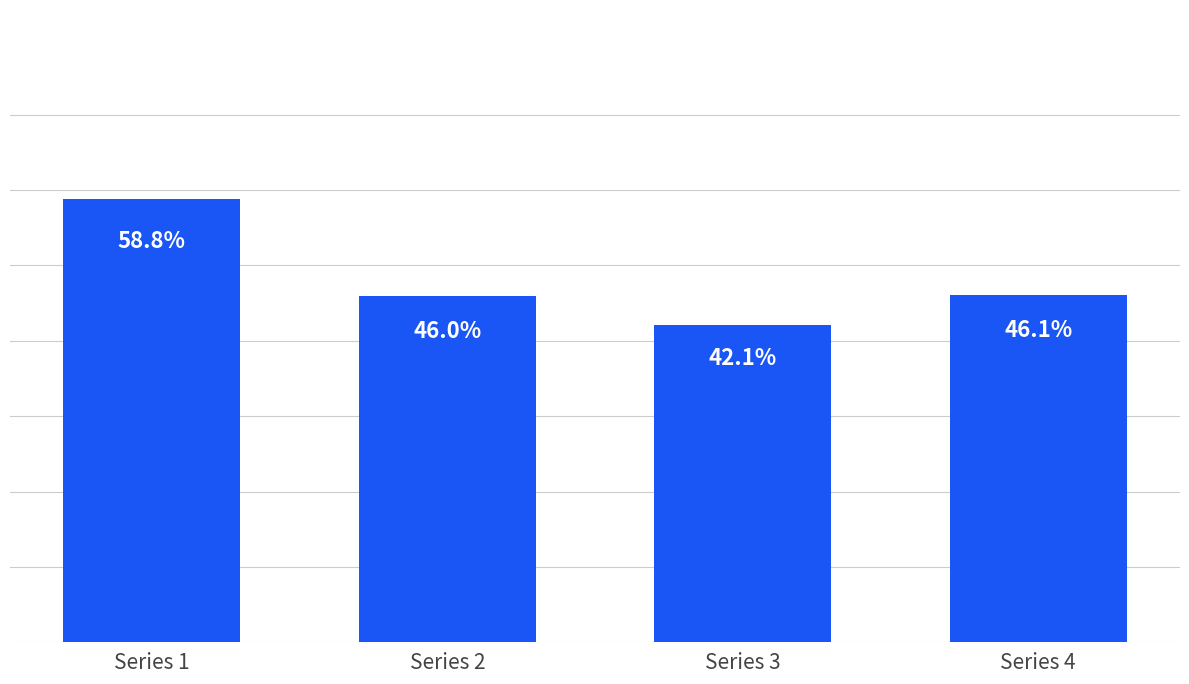

Which label corresponds to the largest value in the chart?

Series 1